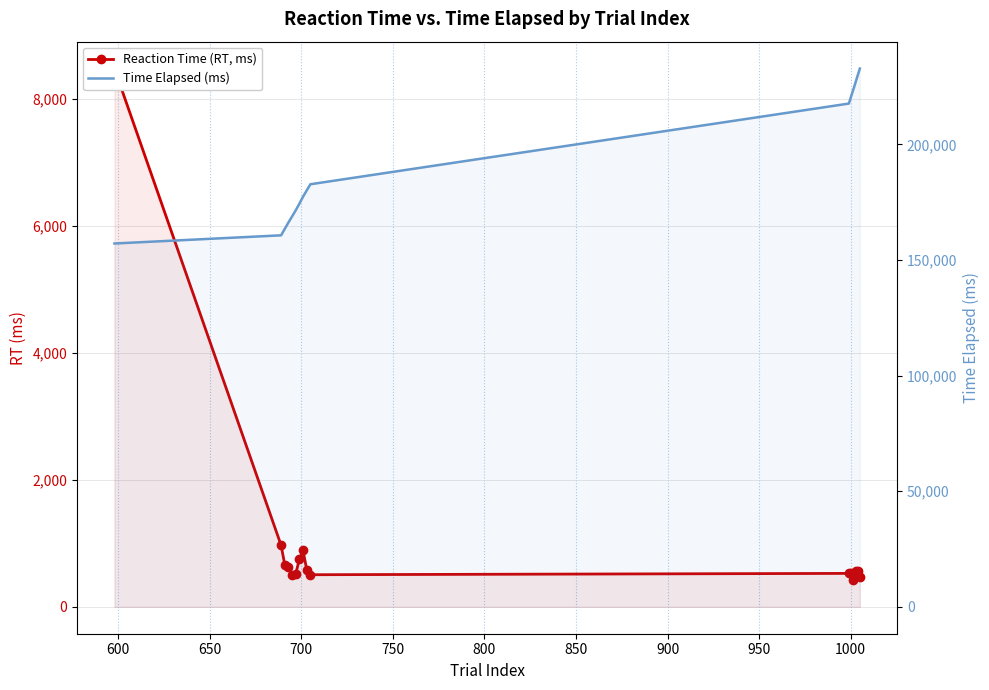

Does the chart have visible grid lines?

Yes